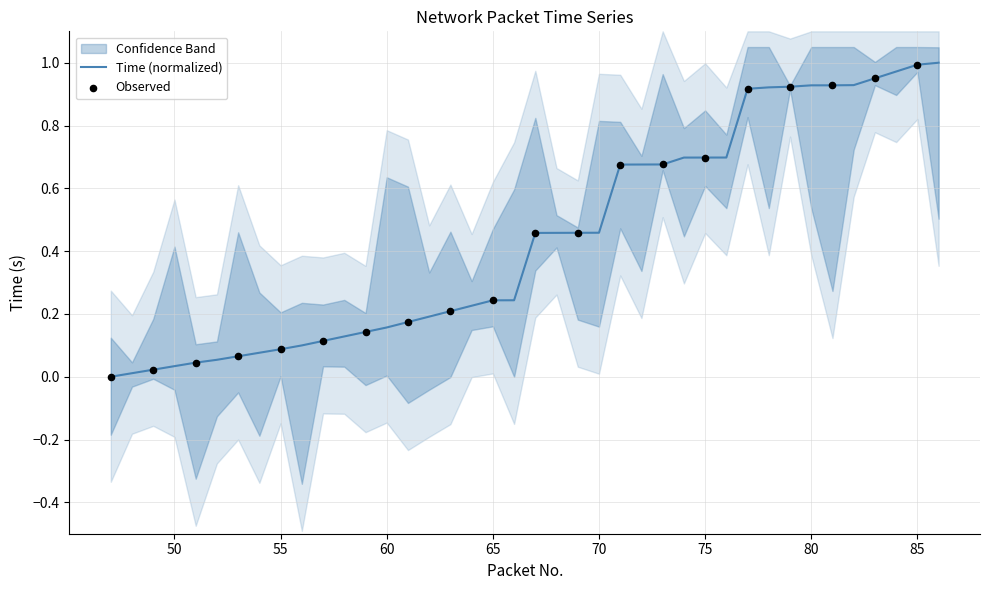

Which has a higher value, 79 or 64?

79